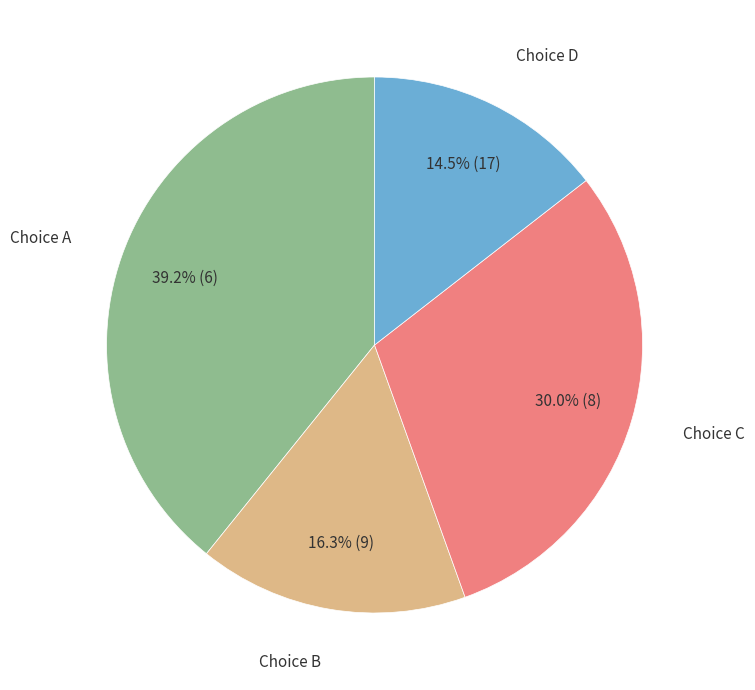

Is there a majority slice in this chart?

No